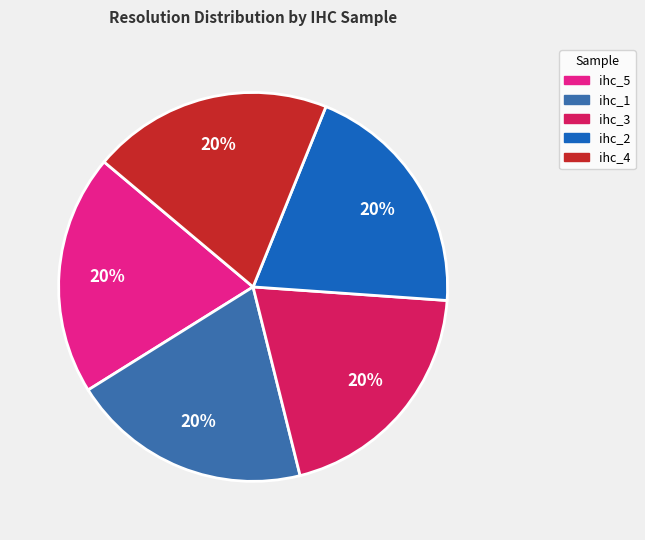

What percentage is the ihc_2 slice, to the nearest percent?

20%